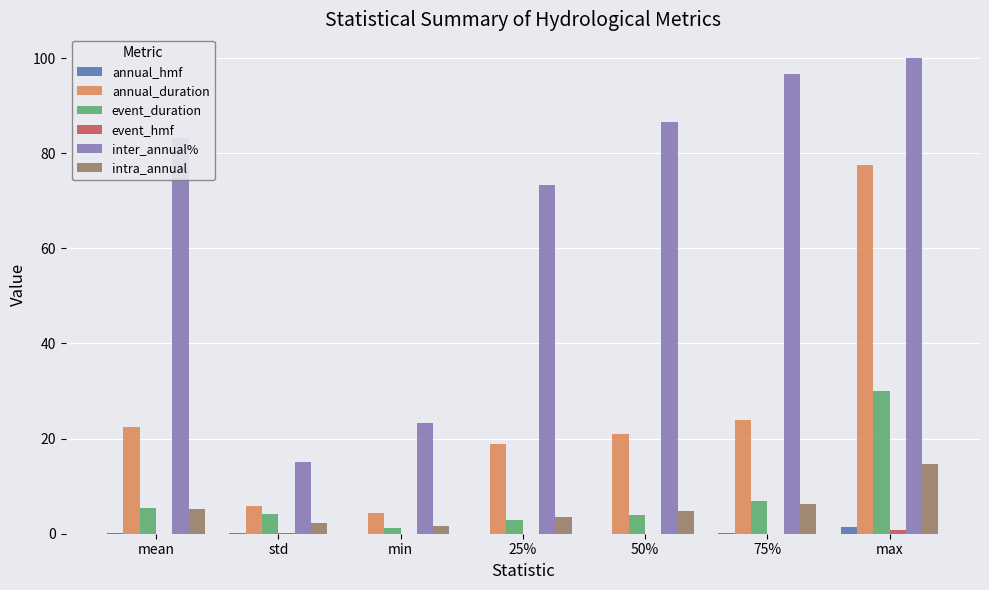

The annual_hmf series shows 0.0 at 25%. True or false?

True